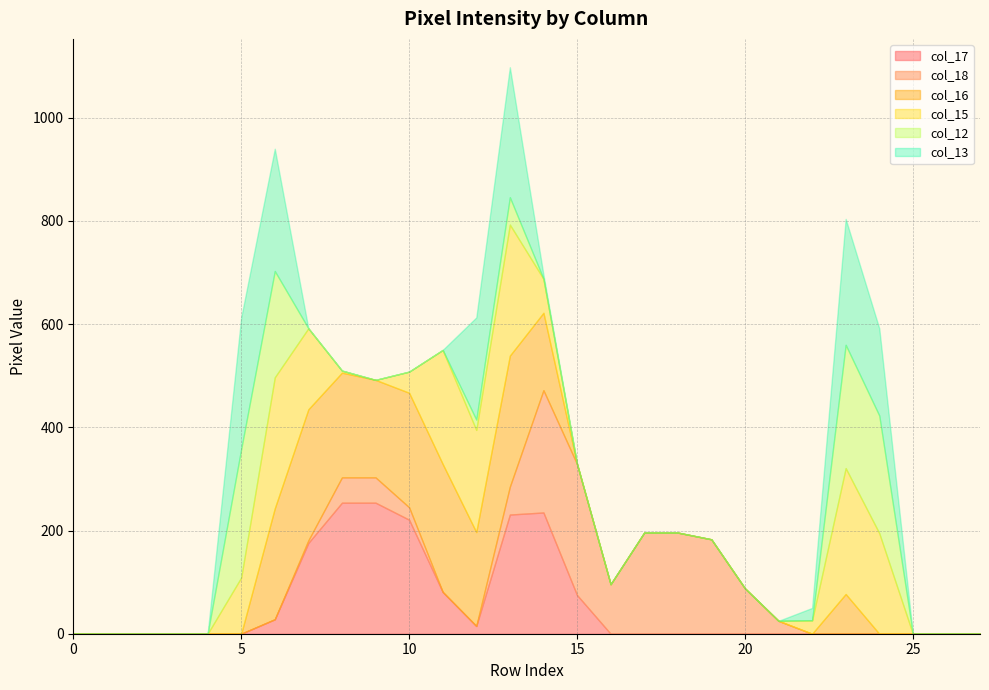

How many intersections are there between col_13 and col_17?

3